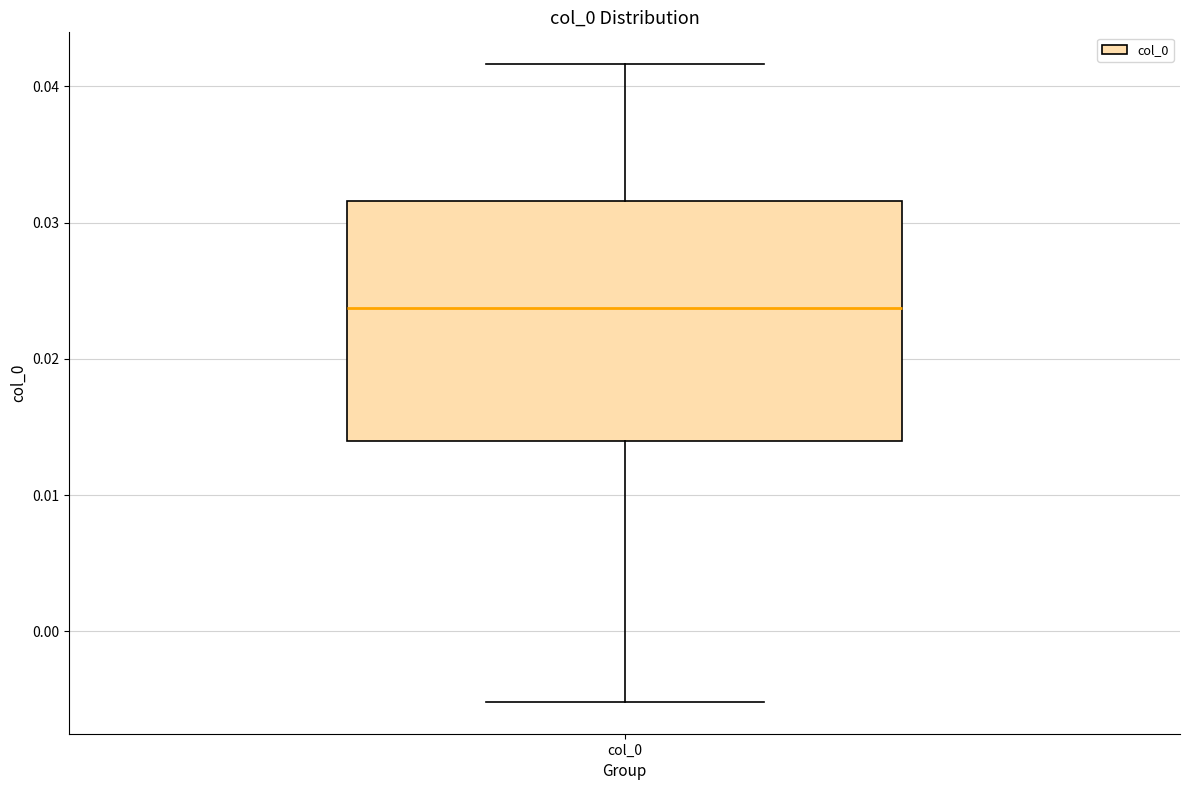

Read this box plot against the y-axis: the position of the median line, the range covered by the box, and the ends of both whiskers. The values are not printed on the chart, so give them approximately, as read against the axis.

median 0.024, box 0.014 to 0.032, whiskers -0.005 to 0.042